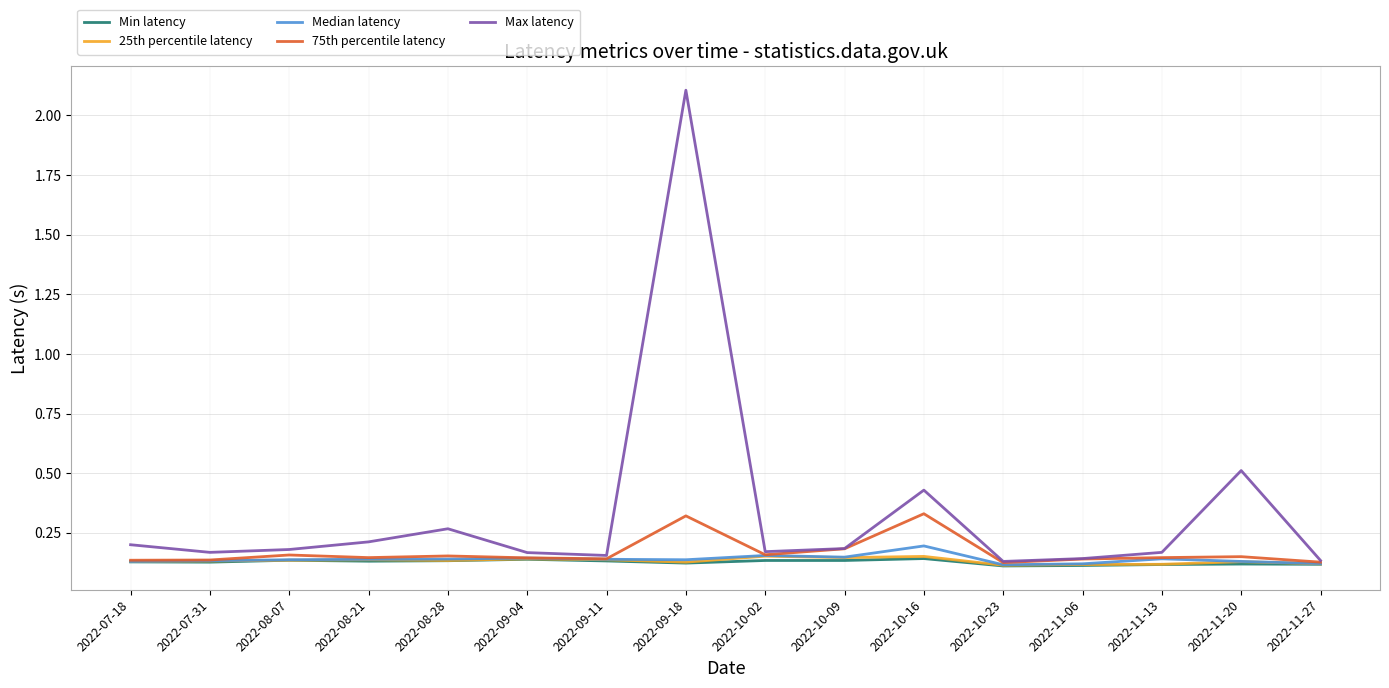

In 75th percentile latency, how many points are higher than both neighbors (excluding endpoints)?

5